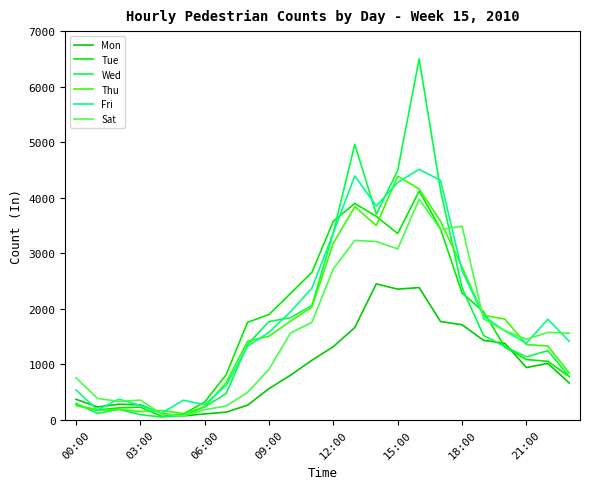

At which label does Mon first exceed 941?

11